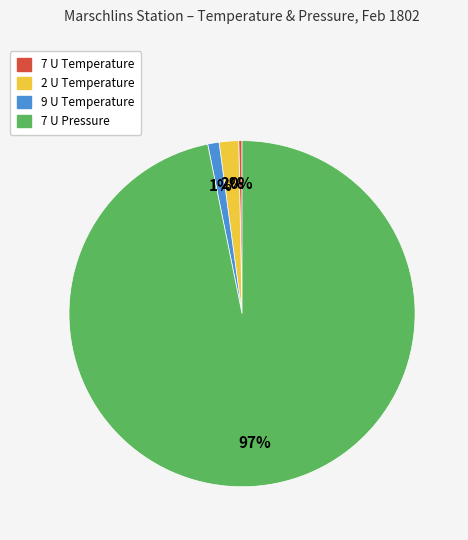

What percentage is the 2 U Temperature slice, to the nearest percent?

2%